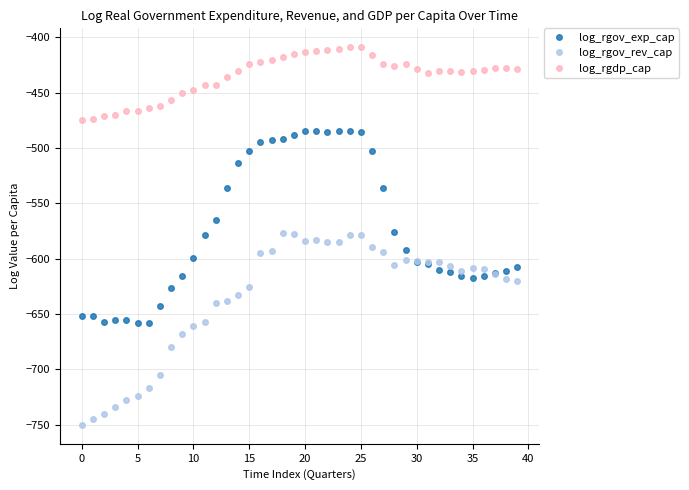

True or false: log_rgdp_cap and log_rgov_exp_cap intersect in this chart.

False